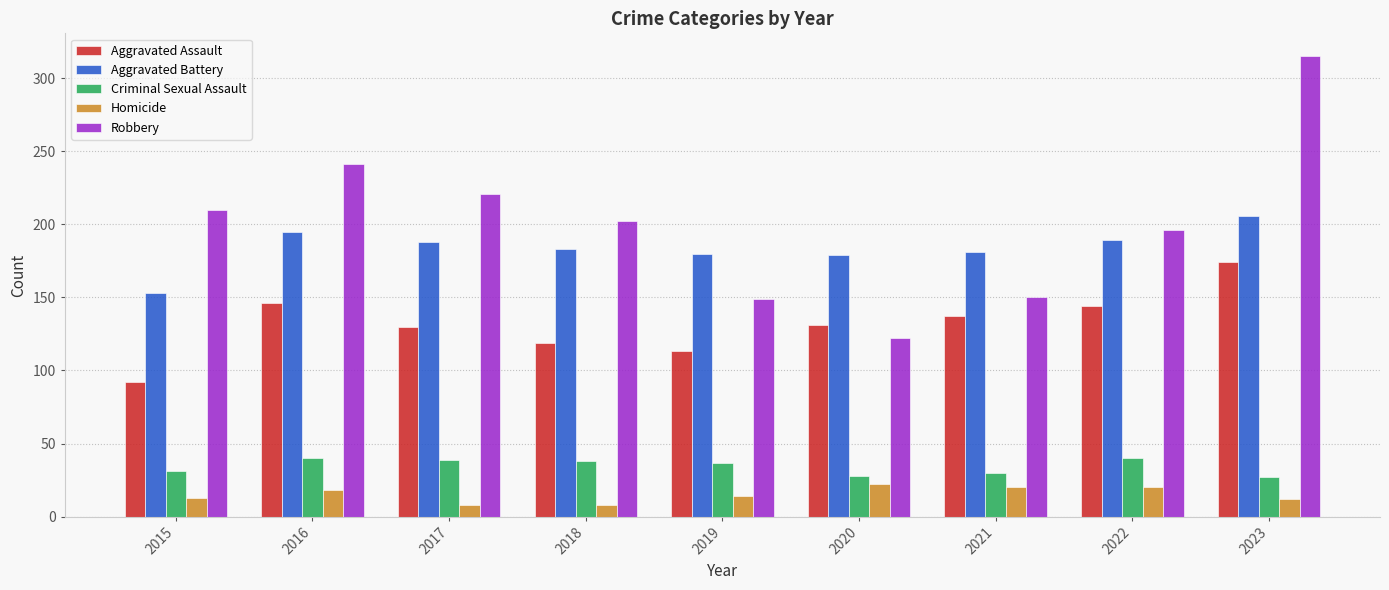

What is the minimum value shown in the chart?

8